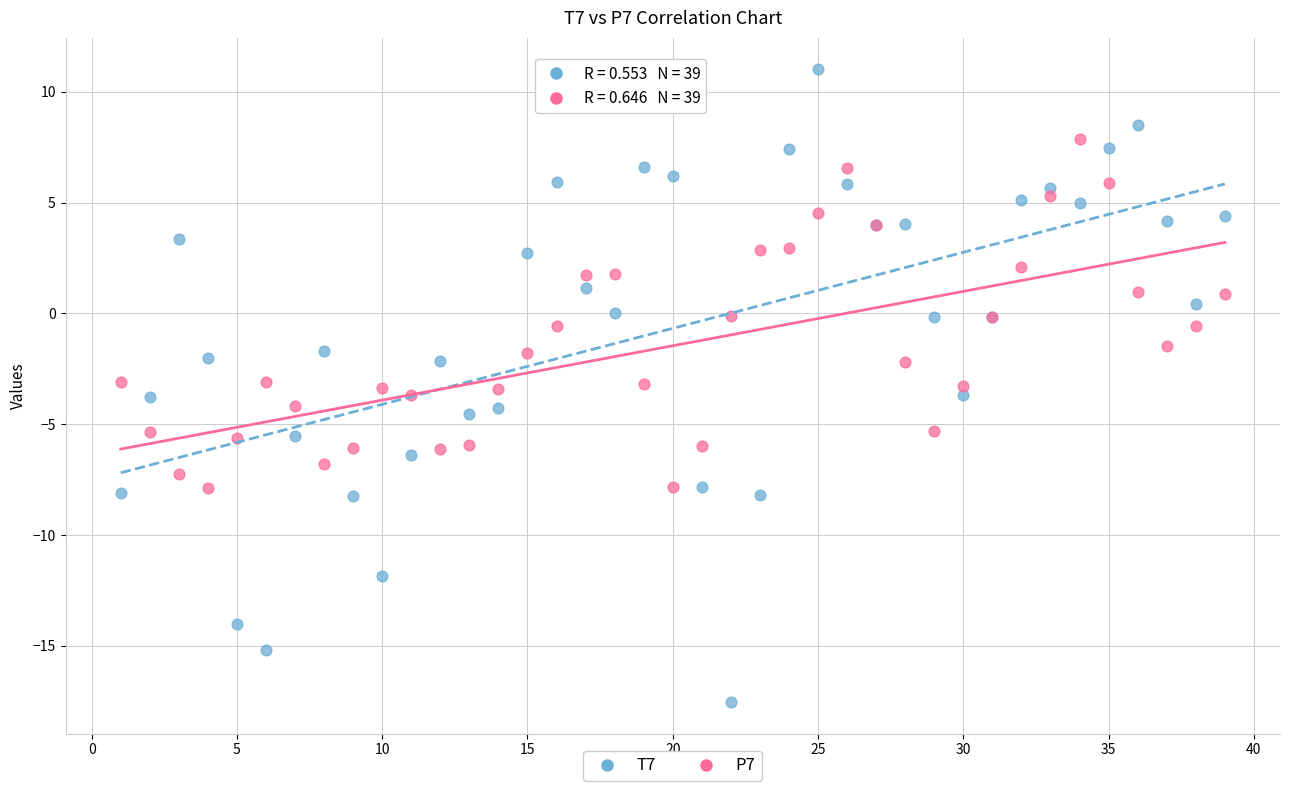

Which series contains the lowest Y value?

T7